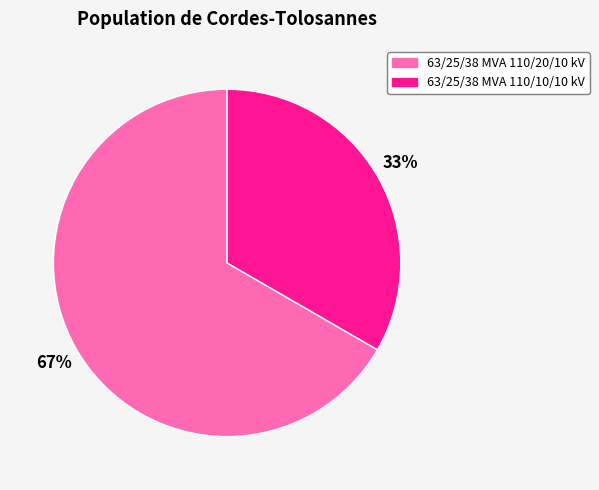

To the nearest percent, what is the combined percentage of 63/25/38 MVA 110/10/10 kV and 63/25/38 MVA 110/20/10 kV?

100%